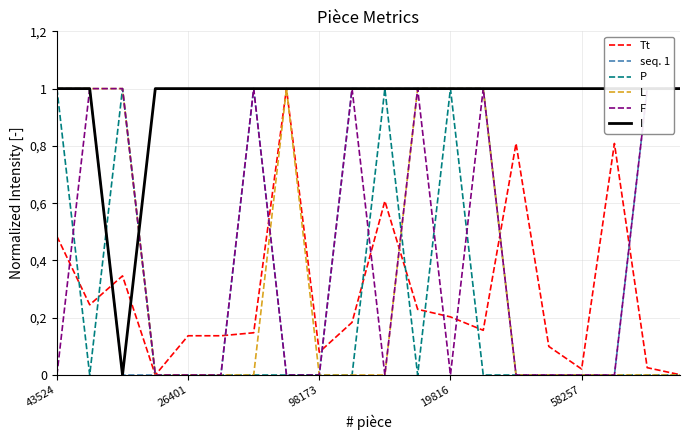

What is the highest value of the F series?

1.0